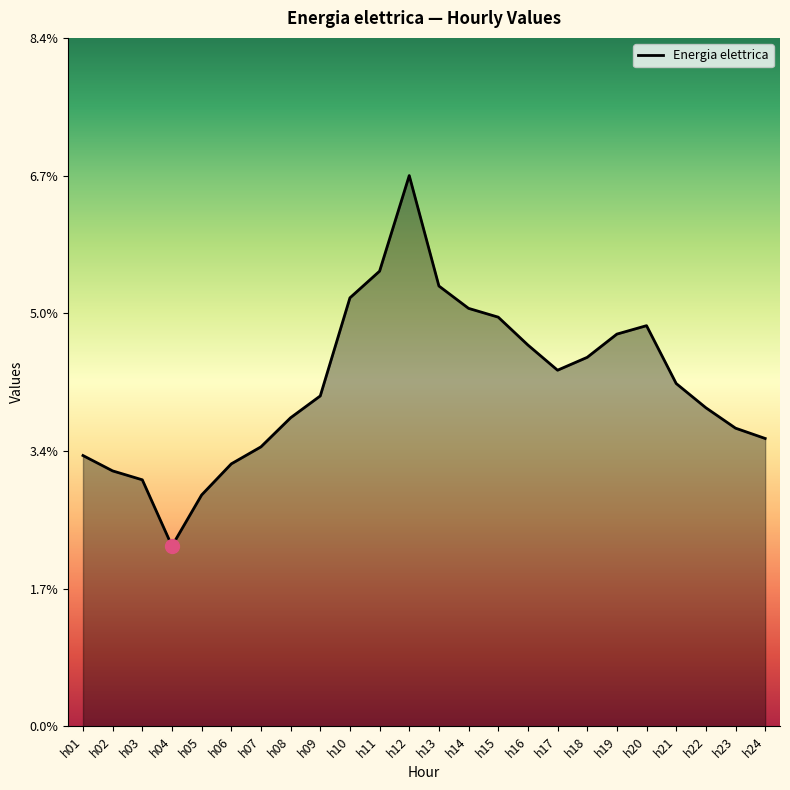

How many values are between 0 and 1?

24